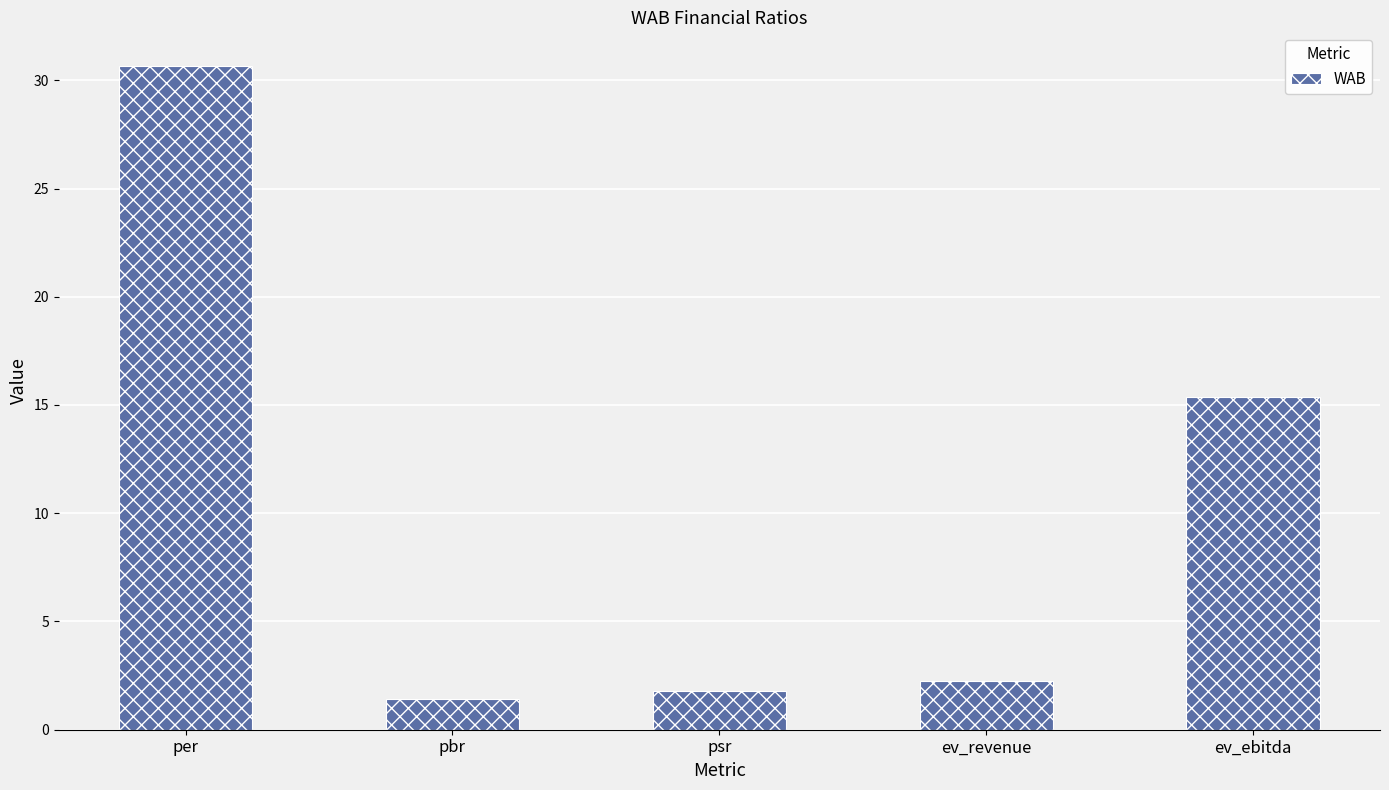

Is it true that the value at psr is 1.8?

True